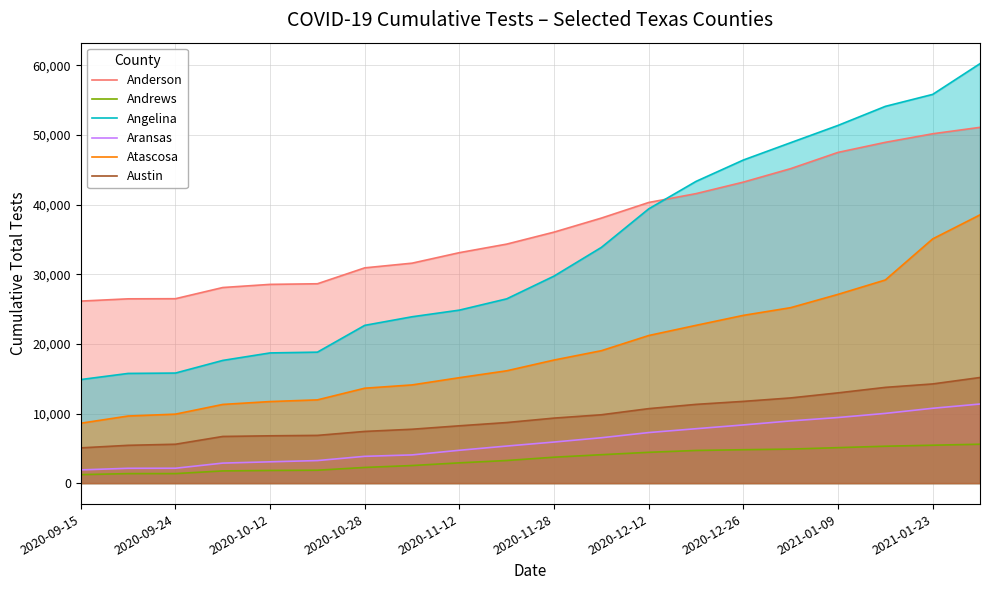

Which series has the largest range (max minus min)?

Angelina